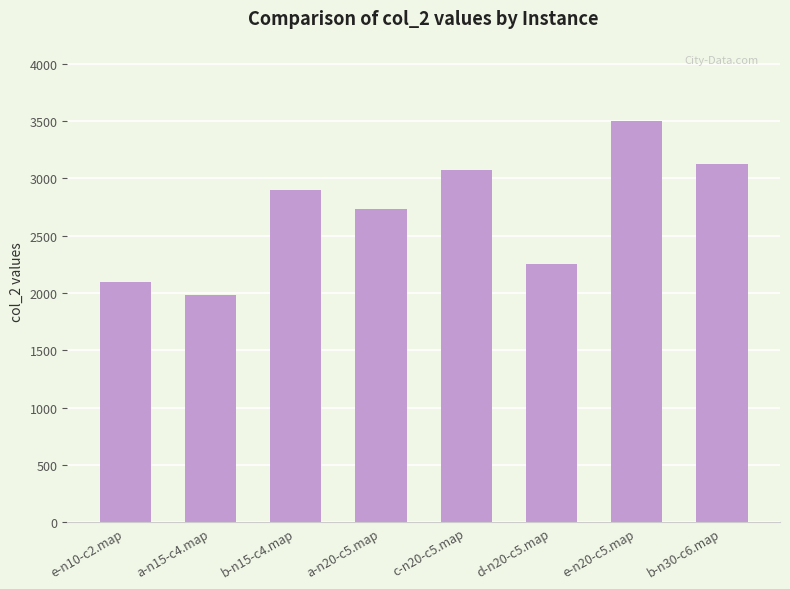

How many categories are shown in the chart?

8